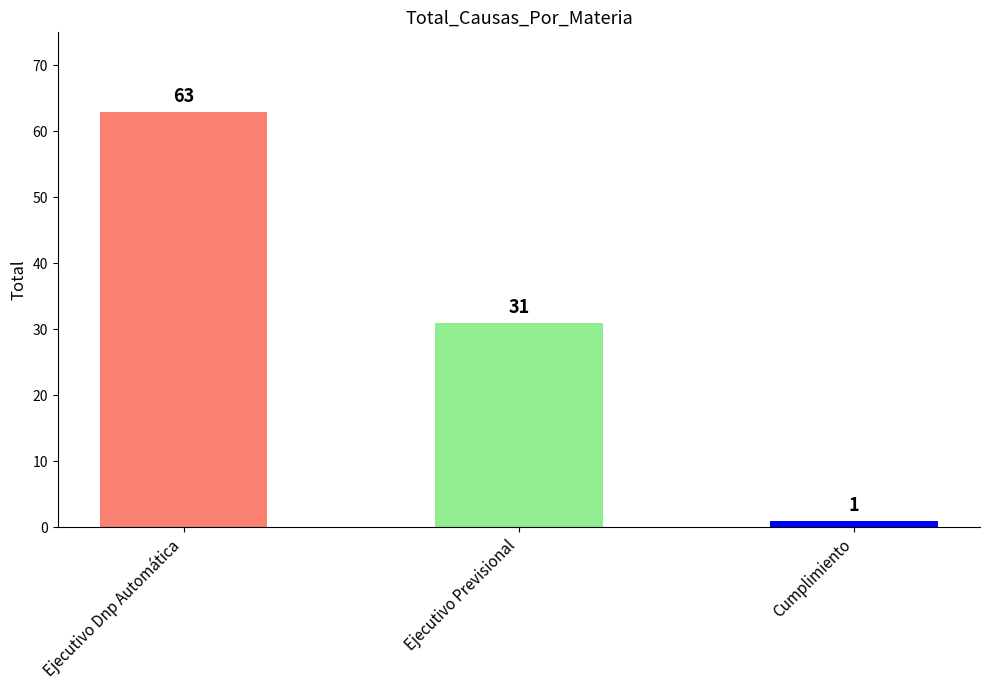

What is the change in value from Ejecutivo Dnp Automática to Ejecutivo Previsional?

-32